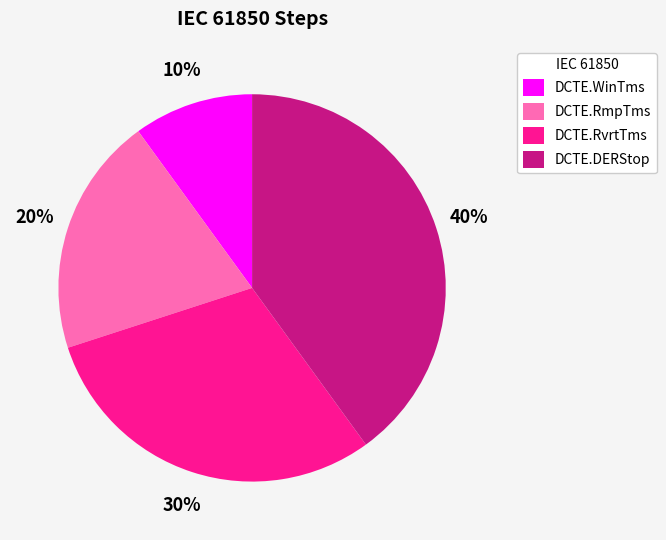

Does any single category account for the majority?

No